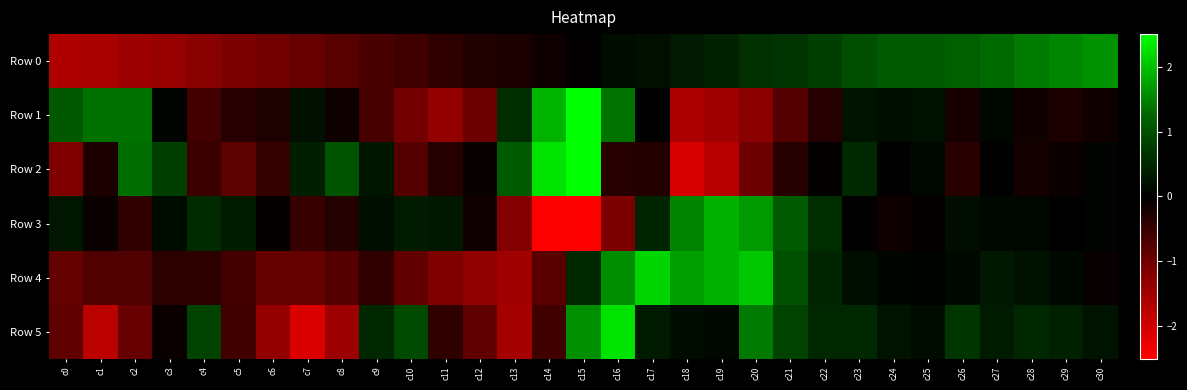

Which label corresponds to the largest value in the chart?

c15